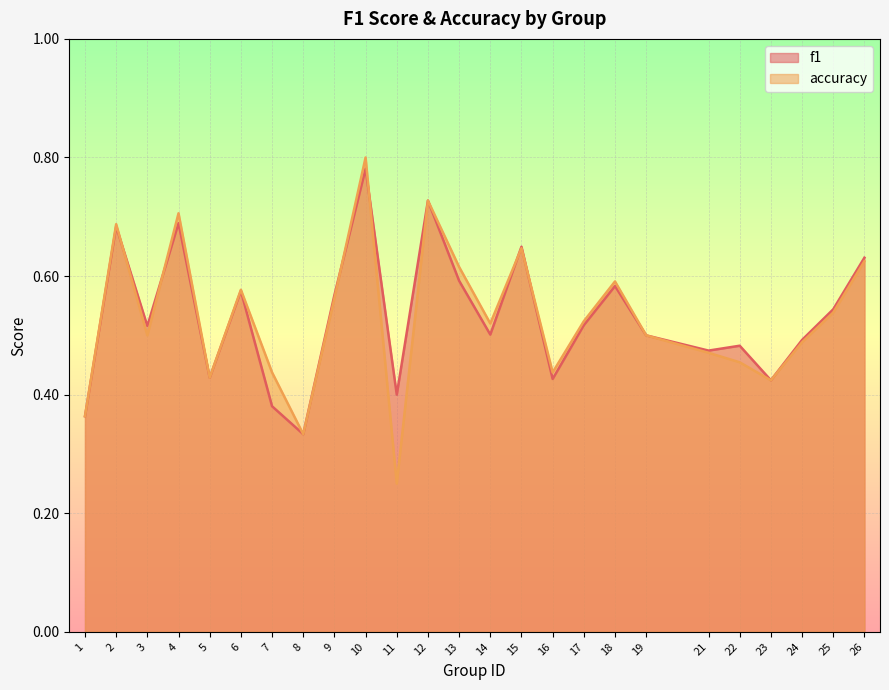

What is the total value across all series at 7?

0.8